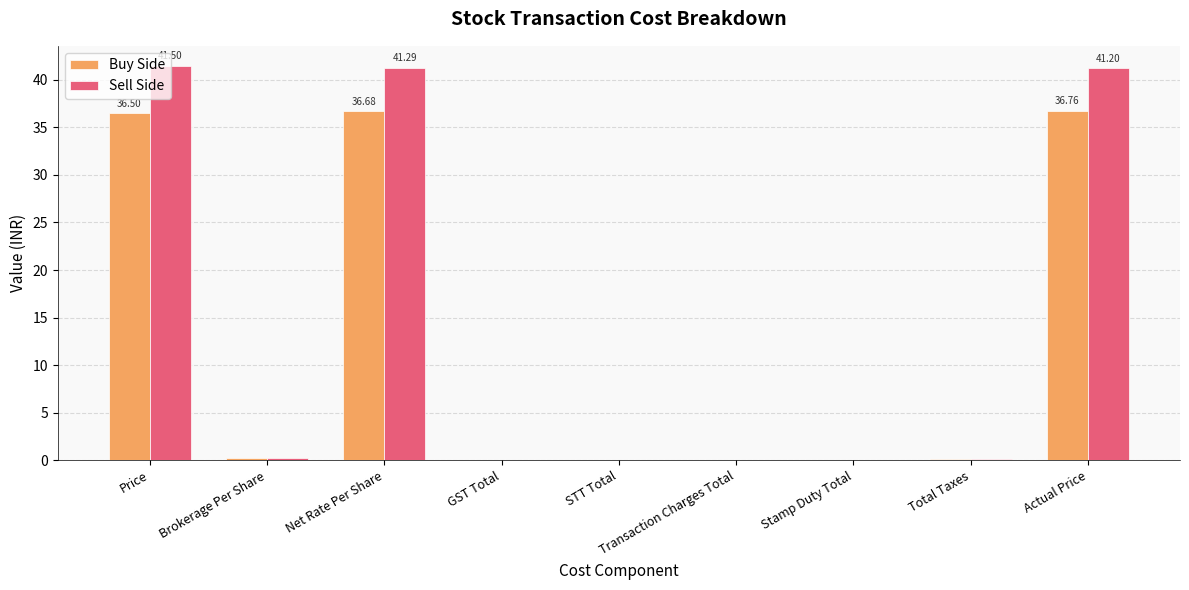

Which series changed the most between Total Taxes and Actual Price?

Sell Side